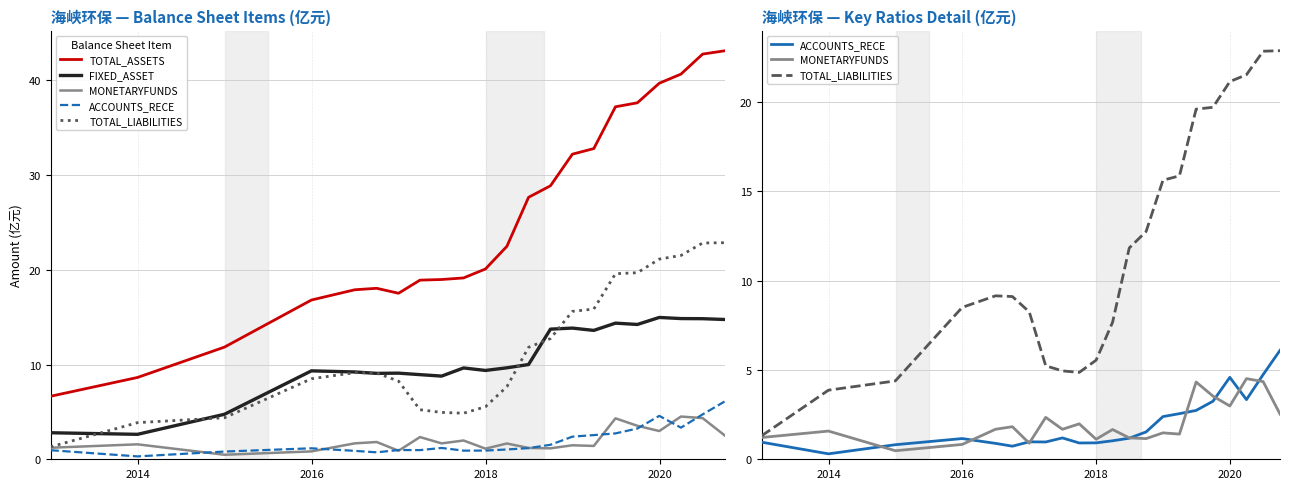

What is the sum of all MONETARYFUNDS values?

44.8